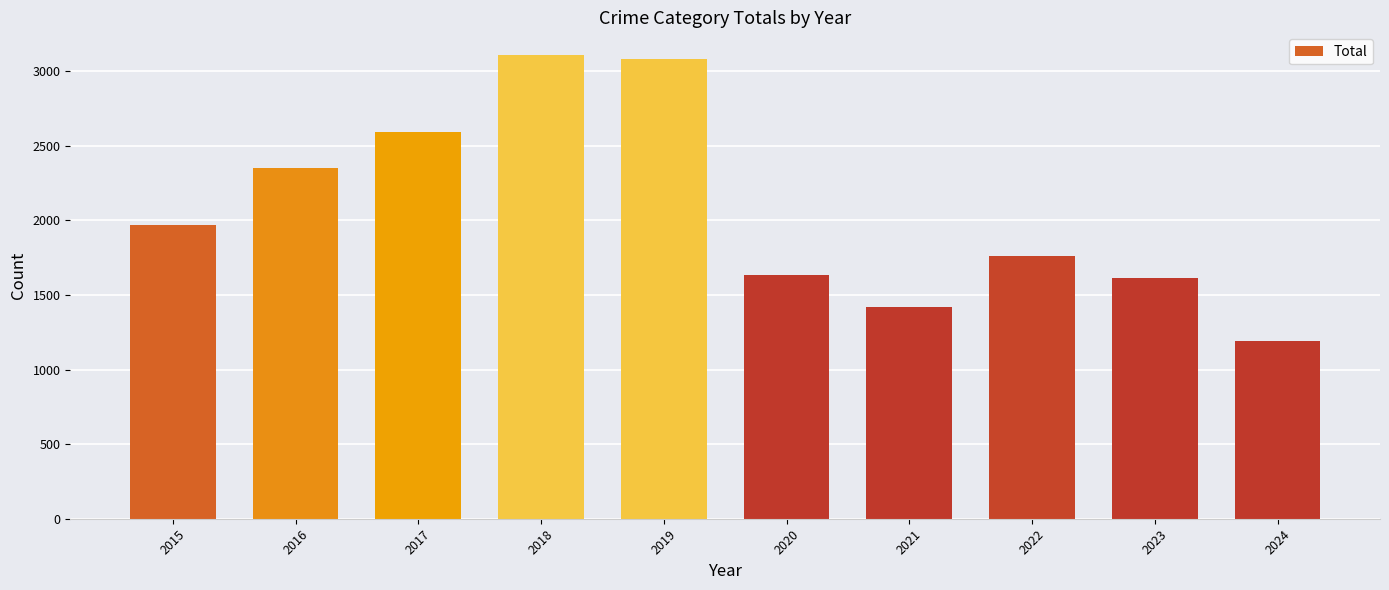

At which category does the chart reach its minimum across all series?

2024